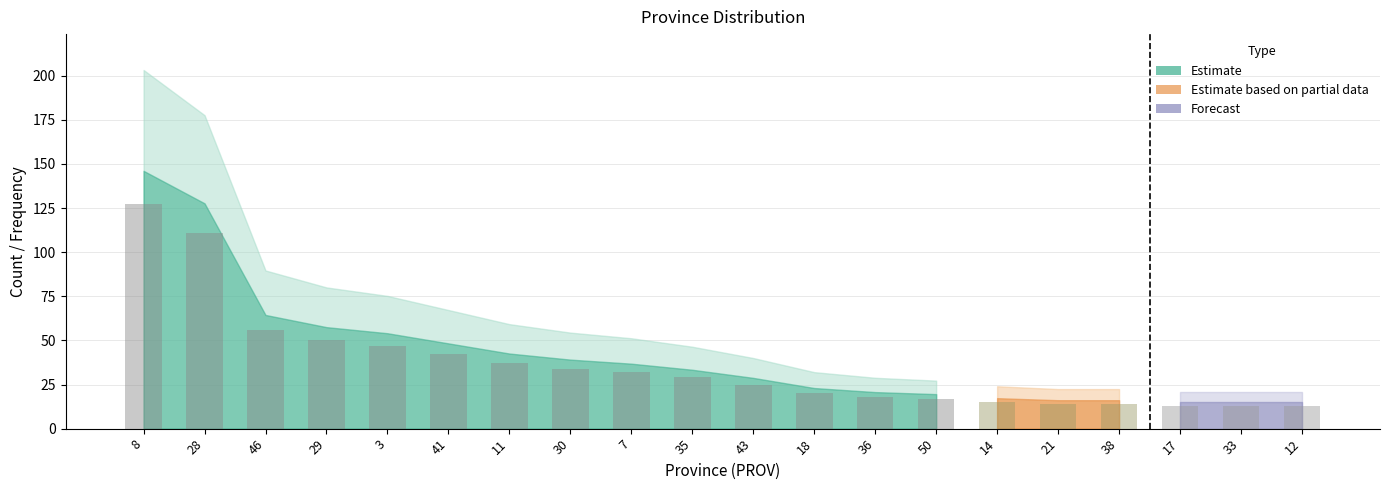

What is the greatest value displayed?

127